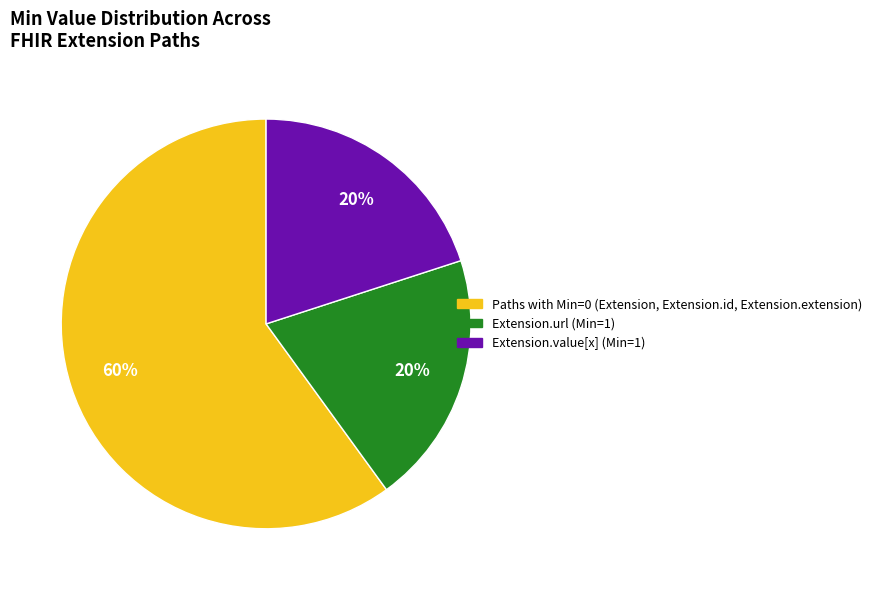

Does any single category account for the majority?

Yes